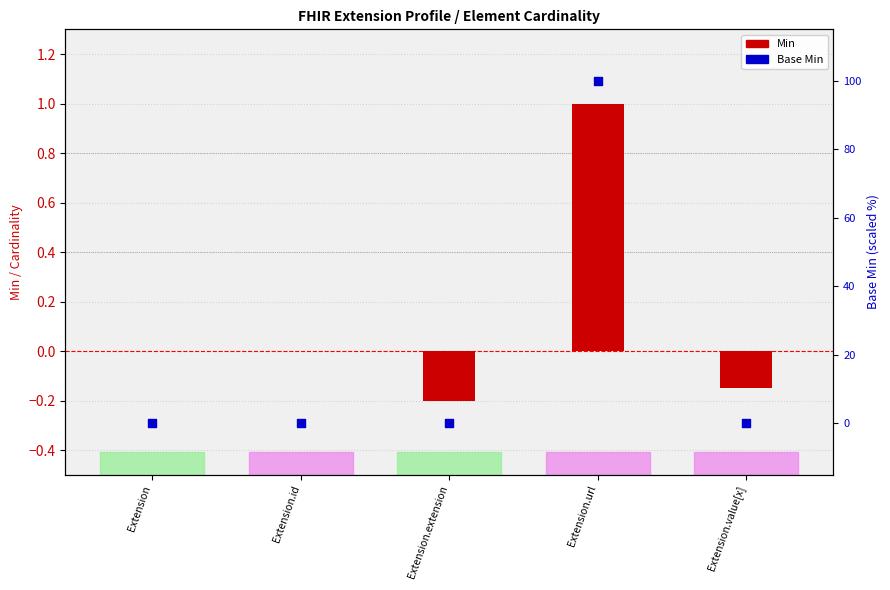

Which series has the widest spread of Y values?

Base Min